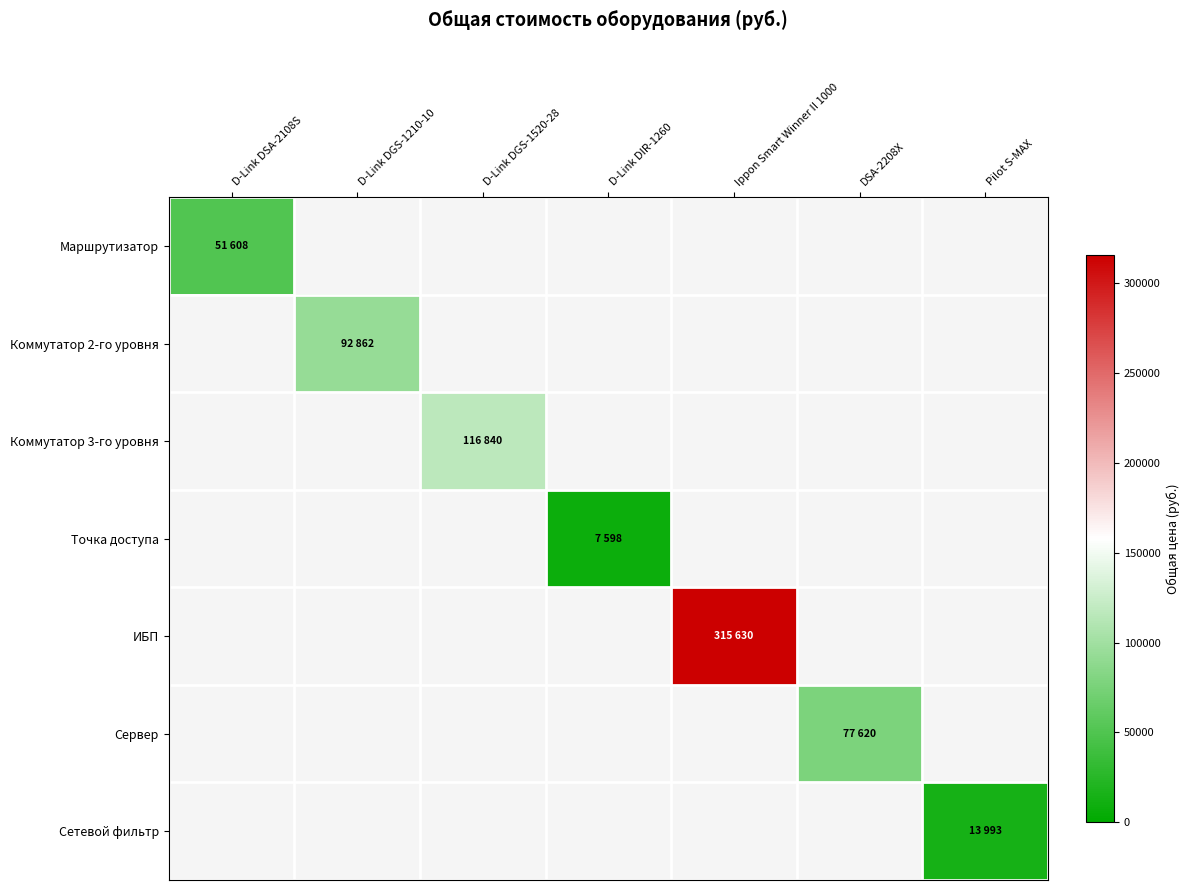

Which category has the highest value across all series?

Ippon Smart Winner II 1000